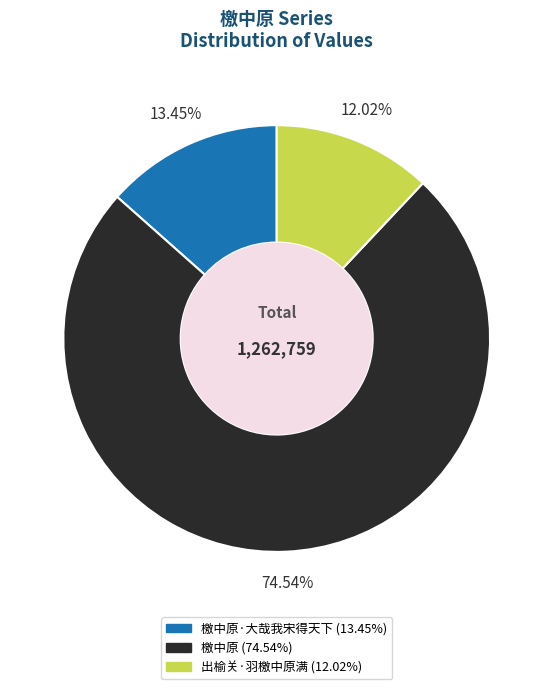

Is there a majority slice in this chart?

Yes